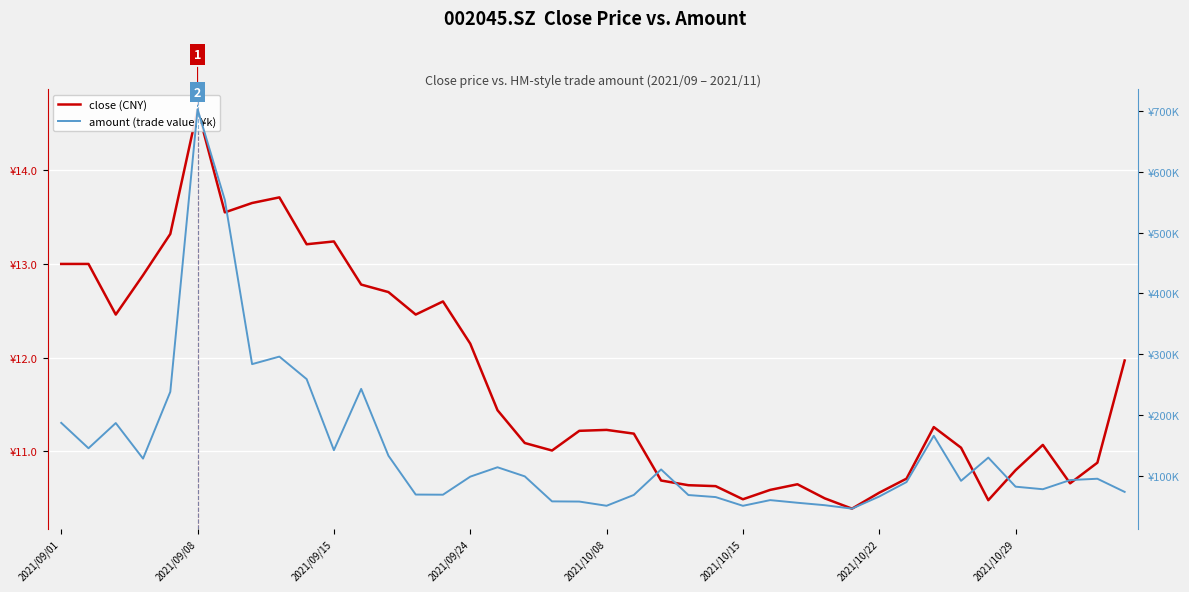

Is it true that amount (trade value, ¥k) equals 40224.5 at 19?

False